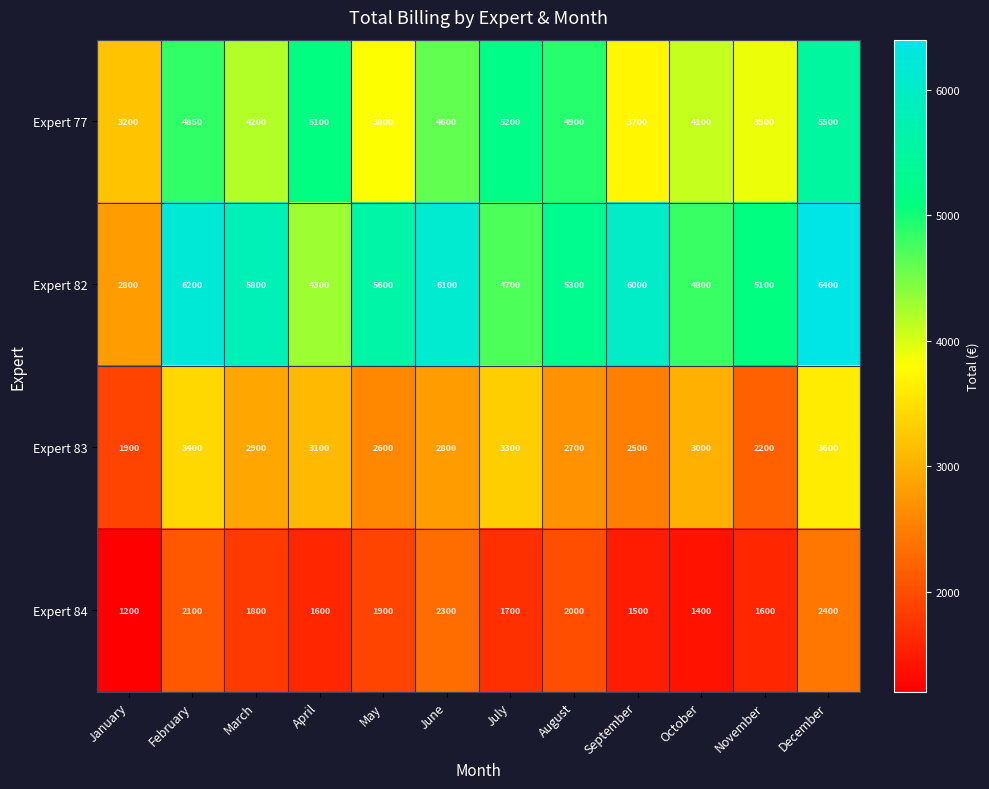

At which label does Expert 84 first exceed 1800?

February